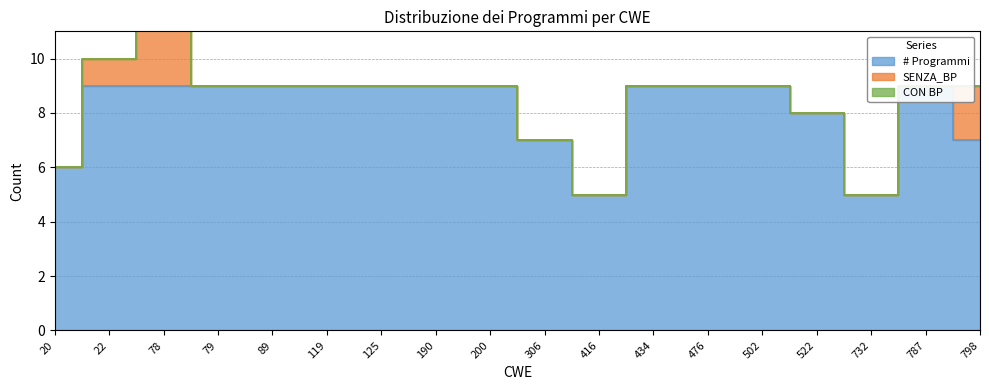

Rank the categories by SENZA_BP value from highest to lowest.

78, 798, 22, 20, 79, 89, 119, 125, 190, 200, 306, 416, 434, 476, 502, 522, 732, 787